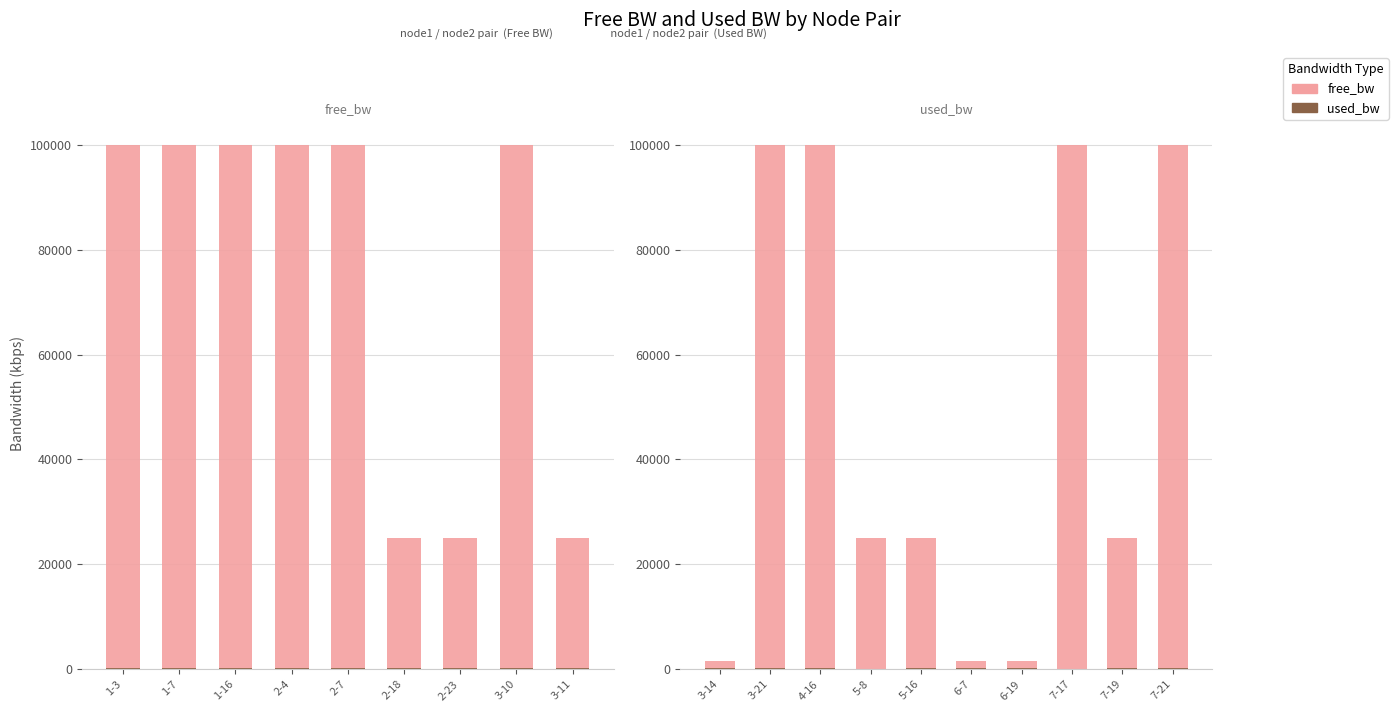

What is the value of the used_bw bar at the 1st from the left?

192.0